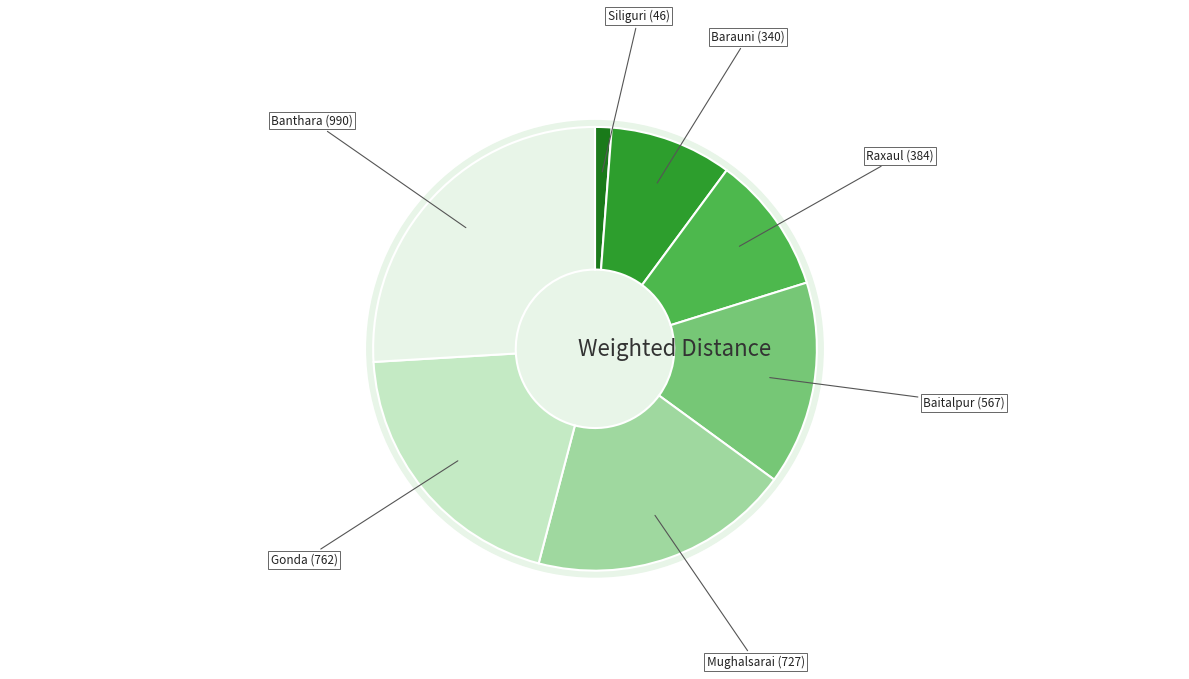

What is the ratio of the value at Barauni to the value at Siliguri?

7.4